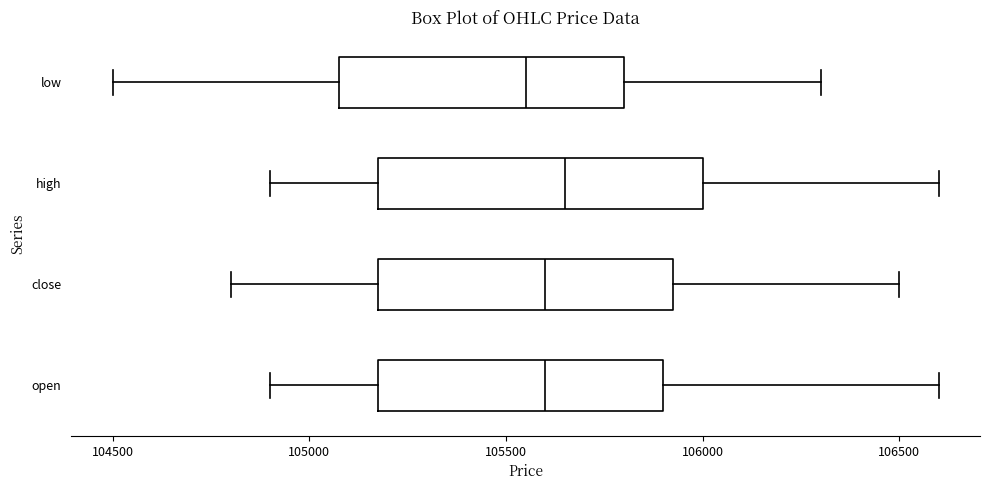

Where is the left edge of the box for low on the x-axis? The values are not printed on the chart, so give them approximately, as read against the axis.

105100